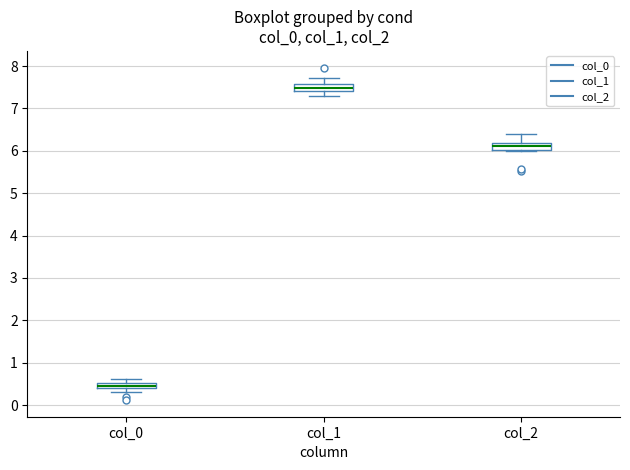

Which box has the lowest median line?

col_0